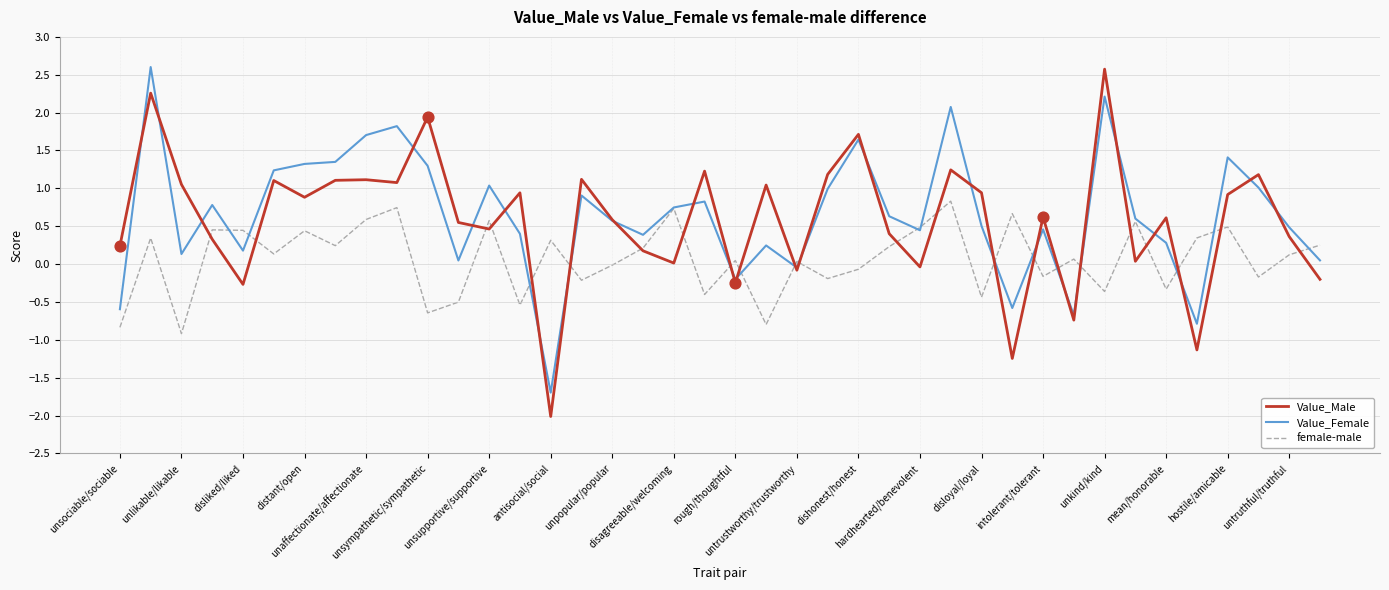

Which series has the largest total across all categories?

Value_Female